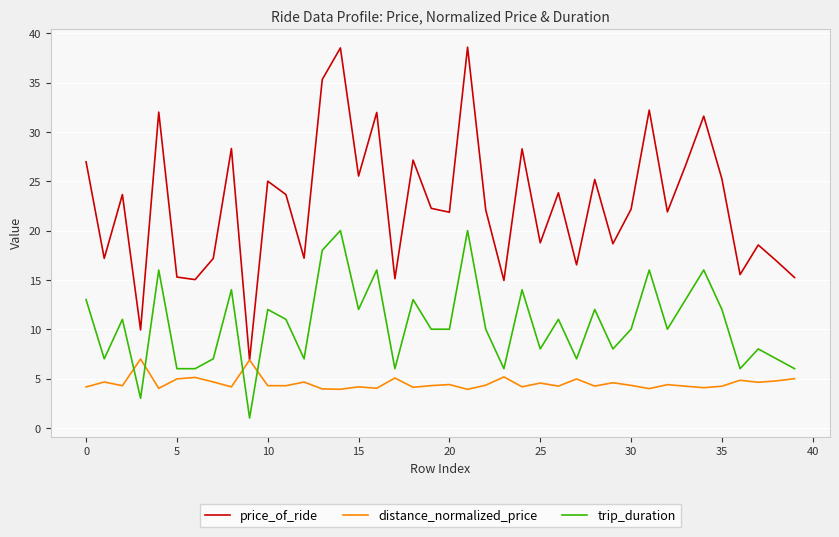

What is the lowest value of the distance_normalized_price series?

3.9